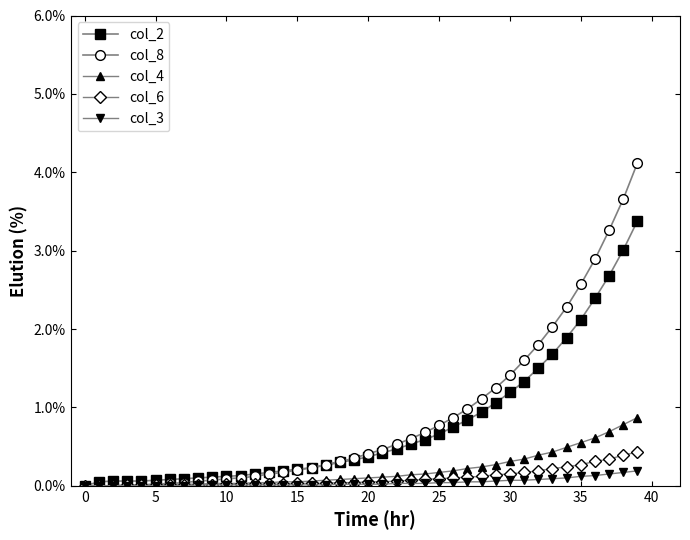

Which series has the widest spread of values?

col_8